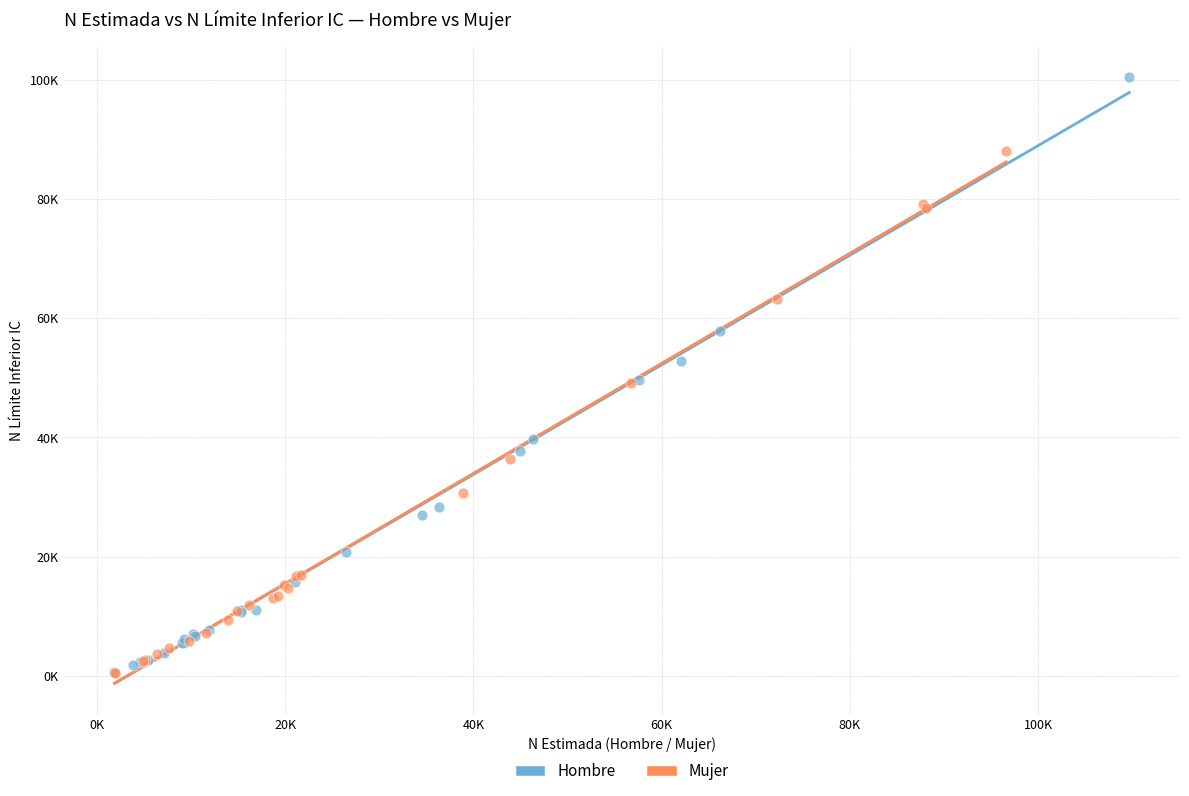

What are all the series names shown in the legend?

Hombre, Mujer